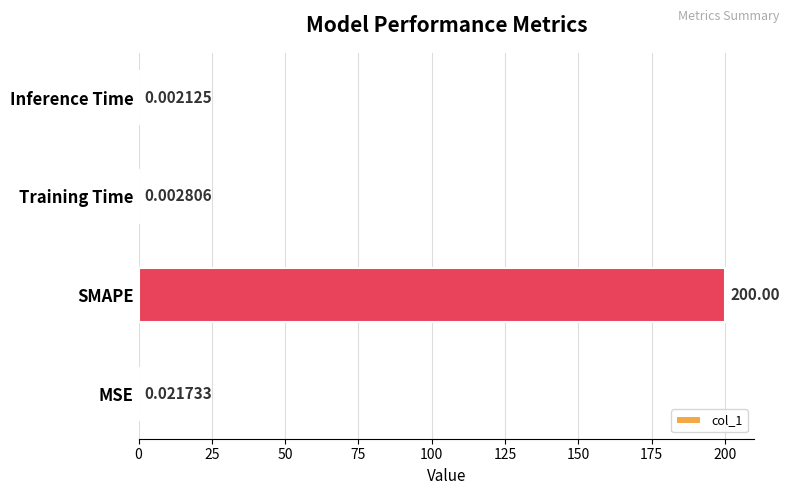

Which label corresponds to the largest value in the chart?

SMAPE